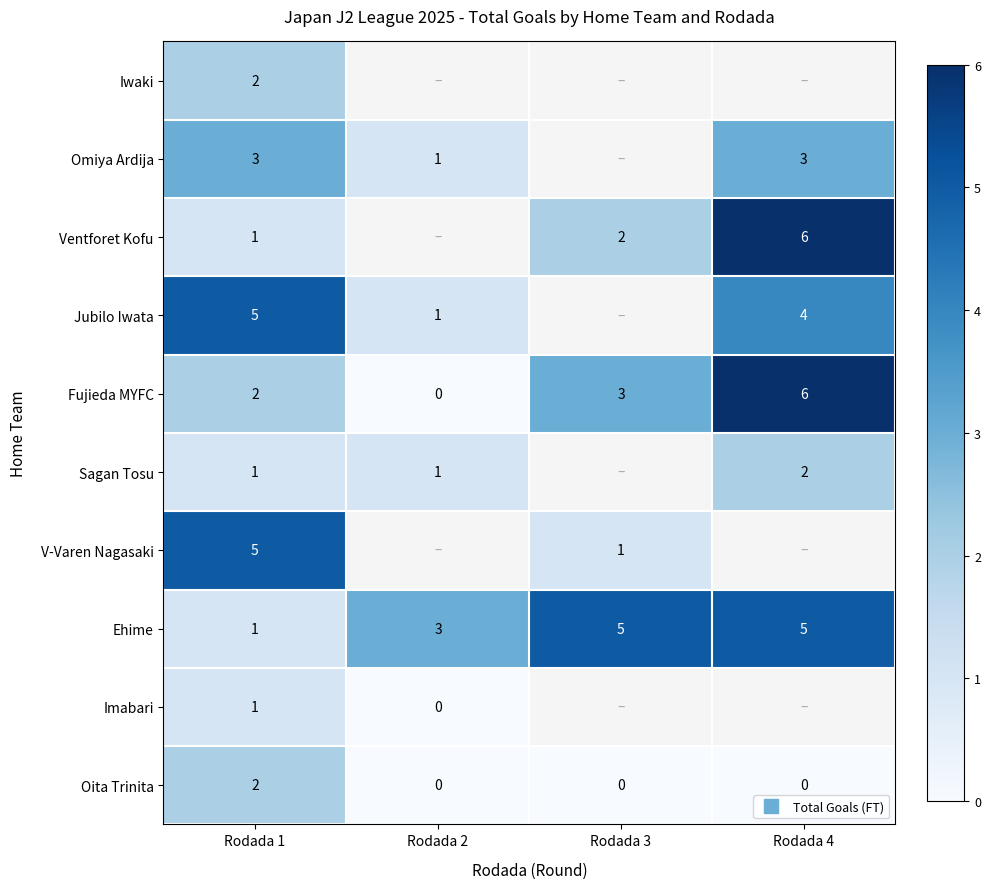

Rank the categories by Omiya Ardija value from highest to lowest.

Rodada 1, Rodada 2, Rodada 3, Rodada 4